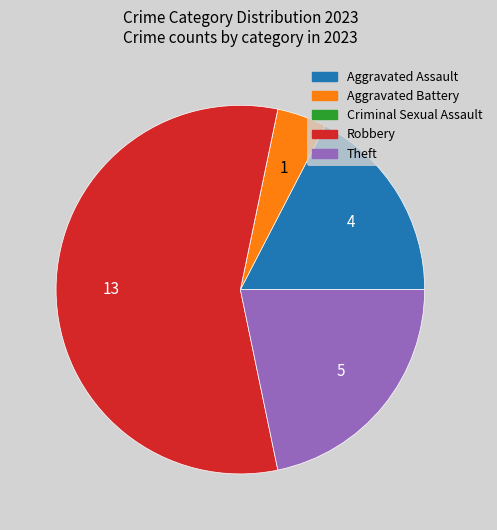

Is it true that Aggravated Assault is 17% of the pie?

True